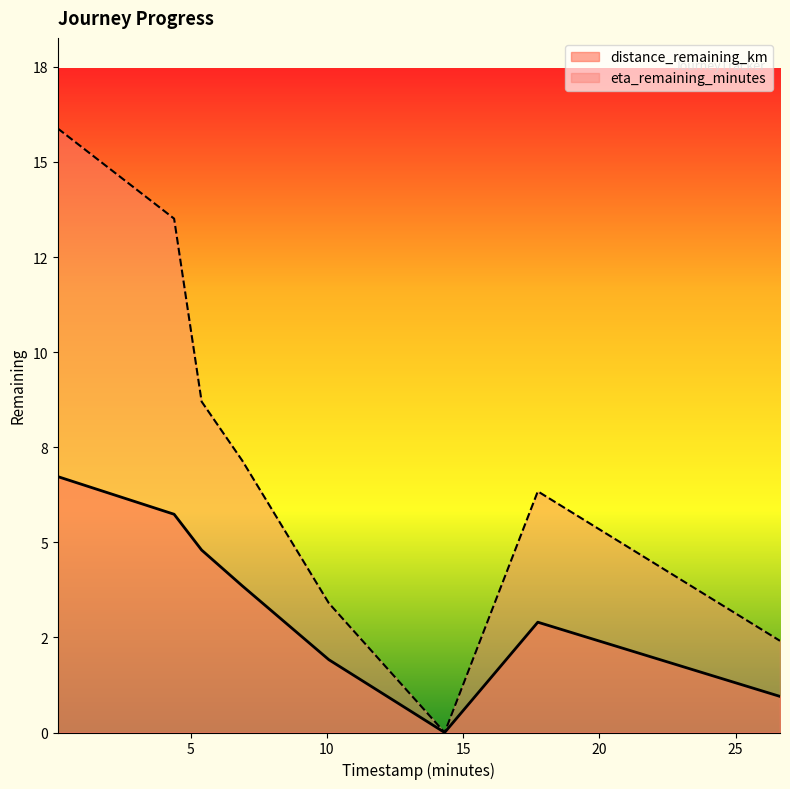

At which label does eta_remaining_minutes first exceed 7?

0.12